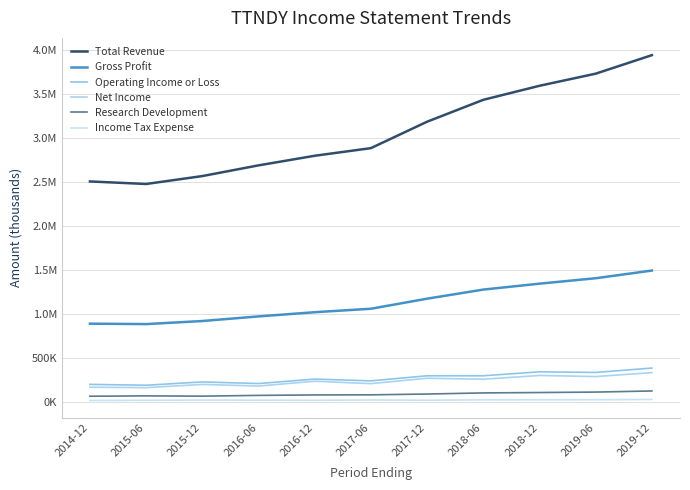

What is the value of the Net Income point at the 1st from the left?

164100